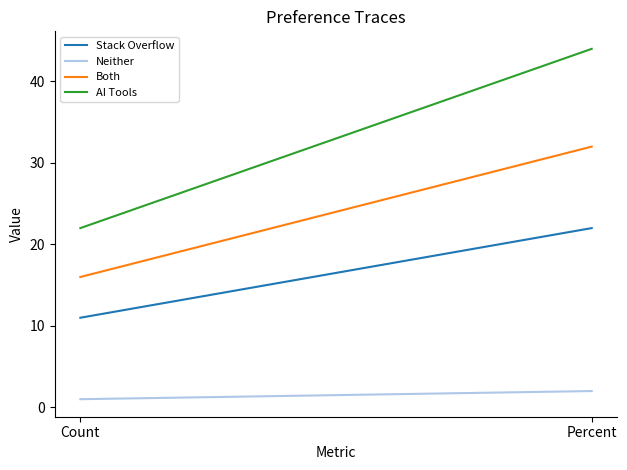

What is the difference between the AI Tools values at Percent and Count?

22